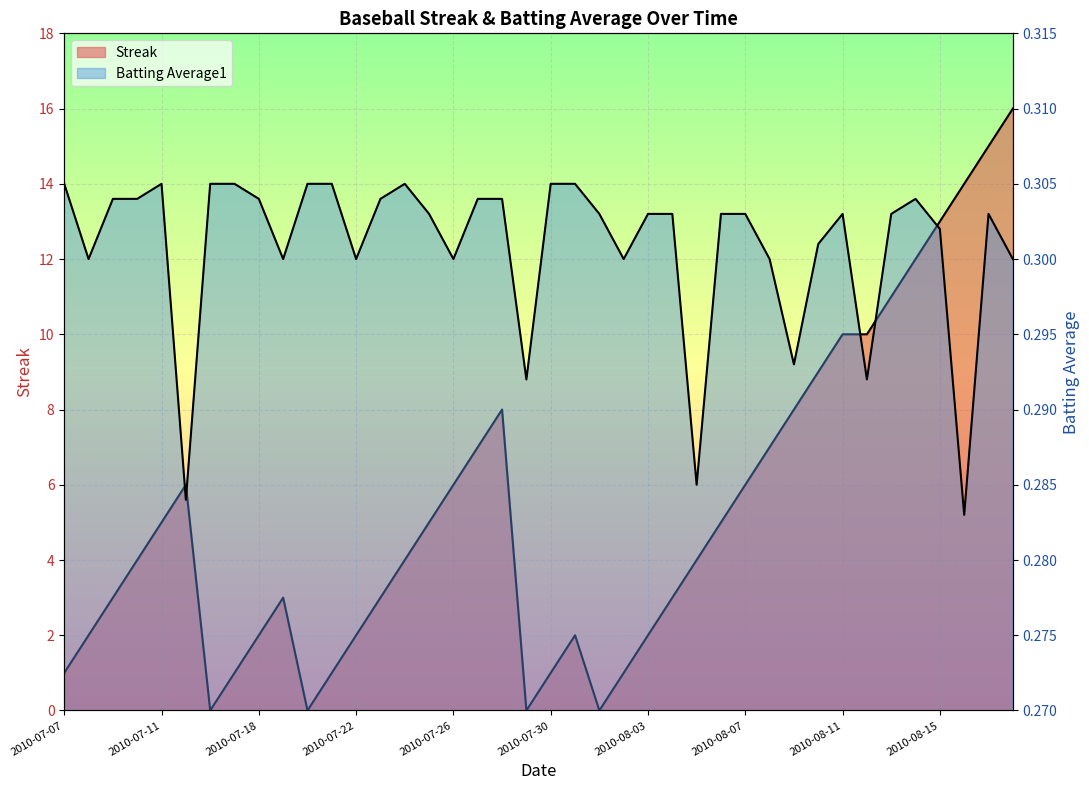

Reading left to right, extract all data points from this chart.

Streak: 2010-07-07=1.0	2010-07-08=2.0	2010-07-09=3.0	2010-07-10=4.0	2010-07-11=5.0	2010-07-15=6.0	2010-07-16=0.0	2010-07-17=1.0	2010-07-18=2.0	2010-07-19=3.0	2010-07-20=0.0	2010-07-21=1.0	2010-07-22=2.0	2010-07-23=3.0	2010-07-24=4.0	2010-07-25=5.0	2010-07-26=6.0	2010-07-27=7.0	2010-07-28=8.0	2010-07-29=0.0	2010-07-30=1.0	2010-07-31=2.0	2010-08-01=0.0	2010-08-02=1.0	2010-08-03=2.0	2010-08-04=3.0	2010-08-05=4.0	2010-08-06=5.0	2010-08-07=6.0	2010-08-08=7.0	2010-08-09=8.0	2010-08-10=9.0	2010-08-11=10.0	2010-08-12=10.0	2010-08-13=11.0	2010-08-14=12.0	2010-08-15=13.0	2010-08-16=14.0	2010-08-17=15.0	2010-08-18=16.0
Batting Average1: 2010-07-07=0.3	2010-07-08=0.3	2010-07-09=0.3	2010-07-10=0.3	2010-07-11=0.3	2010-07-15=0.3	2010-07-16=0.3	2010-07-17=0.3	2010-07-18=0.3	2010-07-19=0.3	2010-07-20=0.3	2010-07-21=0.3	2010-07-22=0.3	2010-07-23=0.3	2010-07-24=0.3	2010-07-25=0.3	2010-07-26=0.3	2010-07-27=0.3	2010-07-28=0.3	2010-07-29=0.3	2010-07-30=0.3	2010-07-31=0.3	2010-08-01=0.3	2010-08-02=0.3	2010-08-03=0.3	2010-08-04=0.3	2010-08-05=0.3	2010-08-06=0.3	2010-08-07=0.3	2010-08-08=0.3	2010-08-09=0.3	2010-08-10=0.3	2010-08-11=0.3	2010-08-12=0.3	2010-08-13=0.3	2010-08-14=0.3	2010-08-15=0.3	2010-08-16=0.3	2010-08-17=0.3	2010-08-18=0.3